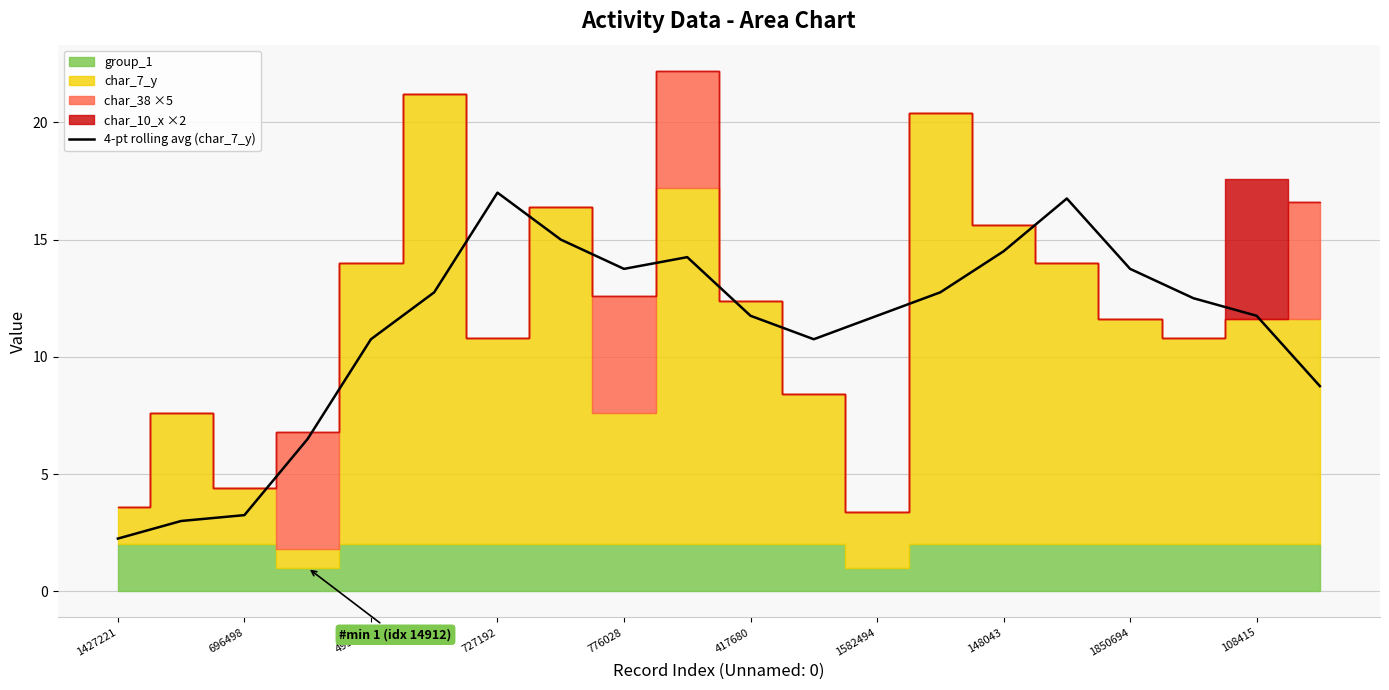

True or false: 4-pt rolling avg (char_7_y) has a value of 11.8 at 108415.

True